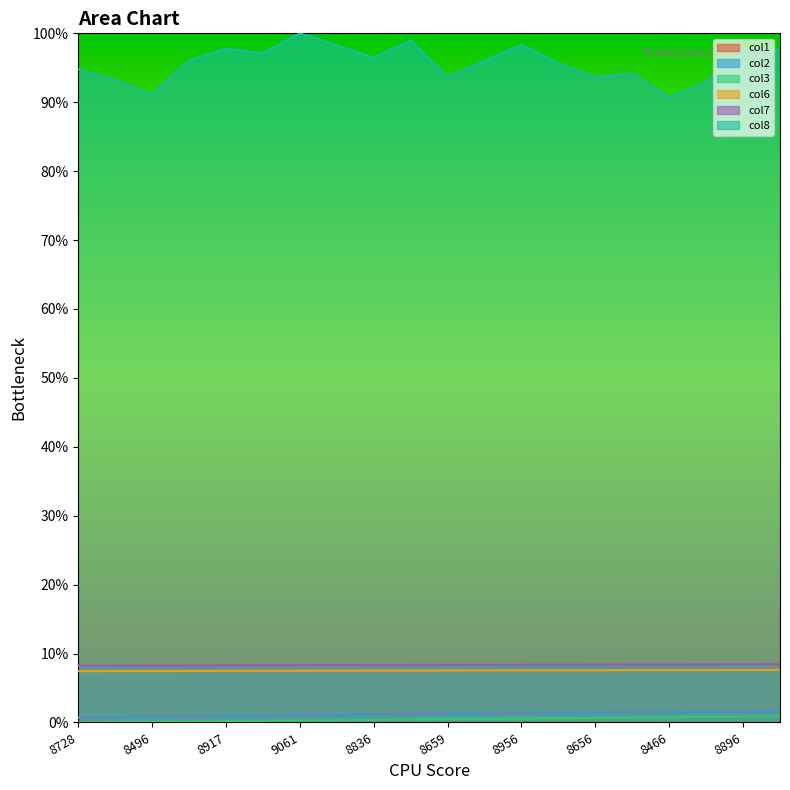

What are all the series names shown in the legend?

col1, col2, col3, col6, col7, col8